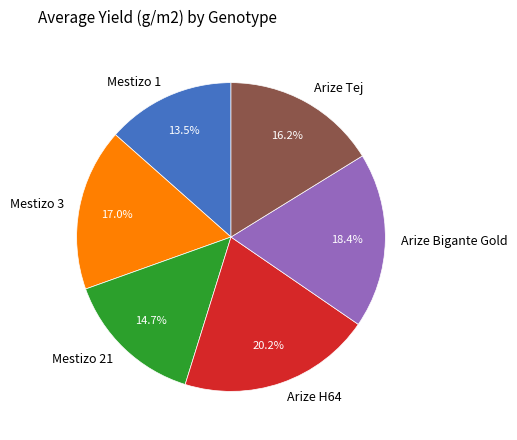

Combined, what portion of the pie is Mestizo 3 and Mestizo 1?

30.5%